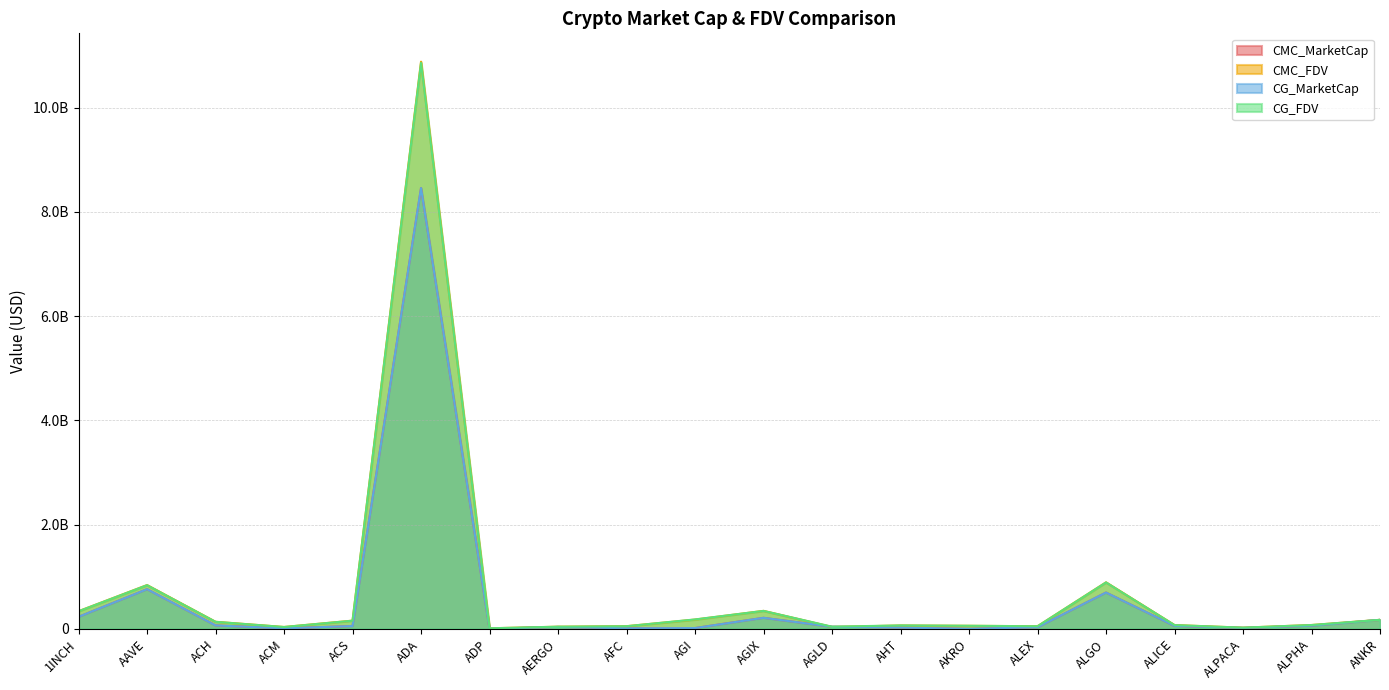

What is the difference between the CMC_MarketCap values at ACM and AGI?

4993631